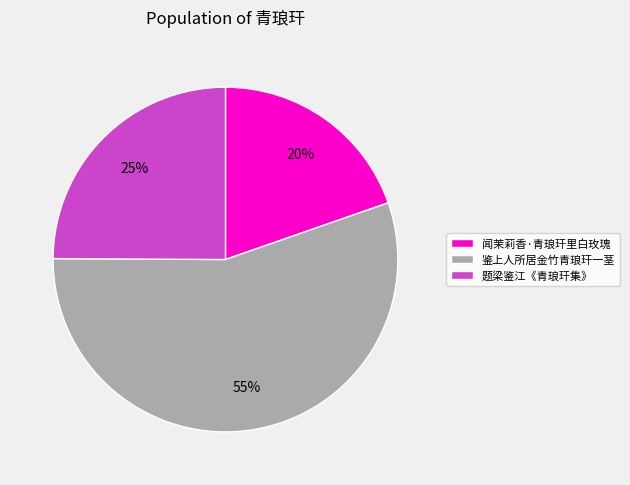

The 题梁鉴江《青琅玕集》 slice represents 35% of the pie. True or false?

False